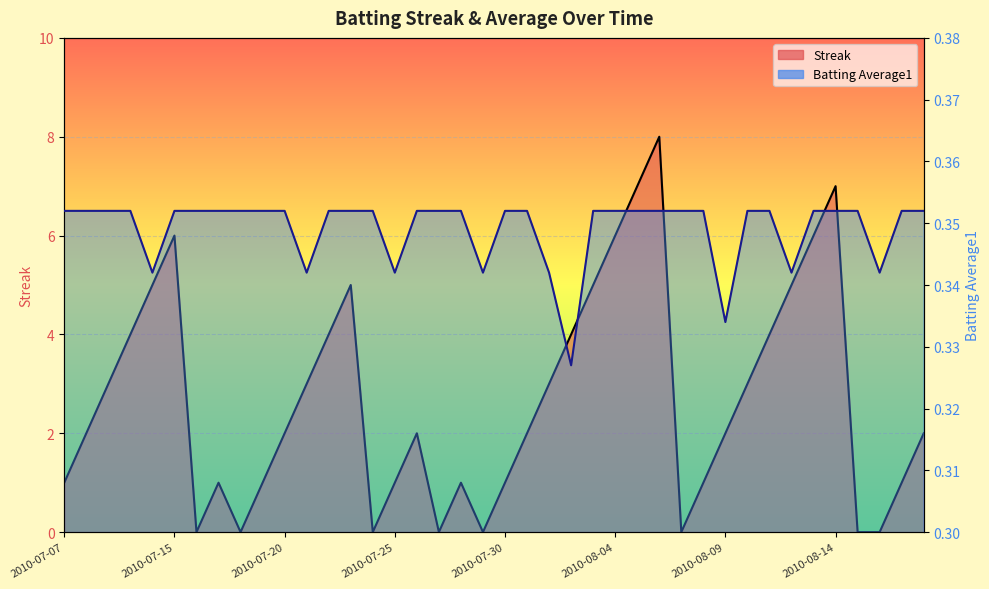

What is the difference between the maximum and minimum values in the Streak series?

8.0